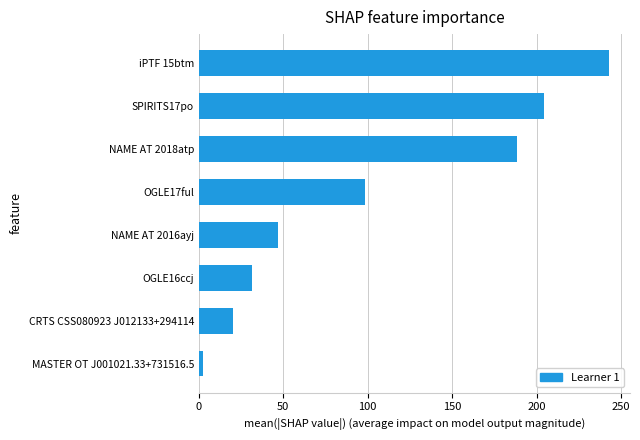

At which category does the chart reach its peak across all series?

iPTF 15btm